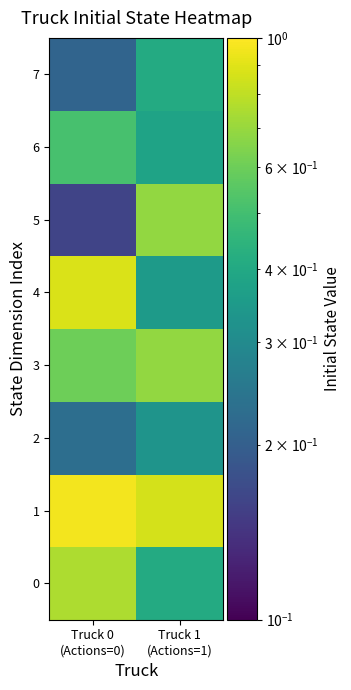

Rank the series by their maximum value, from highest to lowest.

1, 4, 0, 3, 5, 6, 7, 2